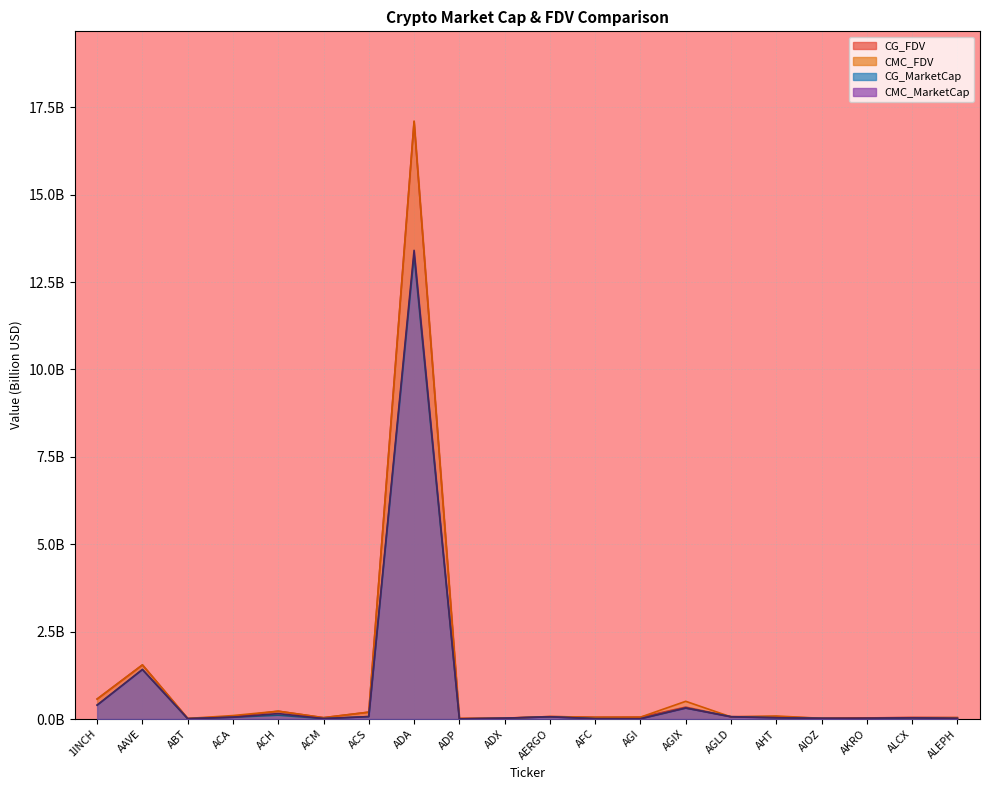

Reading left to right, list all the values displayed in this chart.

CMC_FDV: 0.6	1.5	0.0	0.1	0.2	0.0	0.2	17.1	0.0	0.0	0.1	0.1	0.1	0.5	0.1	0.1	0.0	0.0	0.0	0.0
CMC_MarketCap: 0.4	1.4	0.0	0.1	0.2	0.0	0.1	13.4	0.0	0.0	0.1	0.0	0.0	0.3	0.1	0.0	0.0	0.0	0.0	0.0
CG_MarketCap: 0.4	1.4	0.0	0.1	0.1	0.0	0.1	13.3	0.0	0.0	0.1	0.0	0.0	0.3	0.1	0.0	0.0	0.0	0.0	0.0
CG_FDV: 0.6	1.5	0.0	0.1	0.2	0.0	0.2	17.1	0.0	0.0	0.1	0.1	0.1	0.3	0.1	0.1	0.0	0.0	0.0	0.0